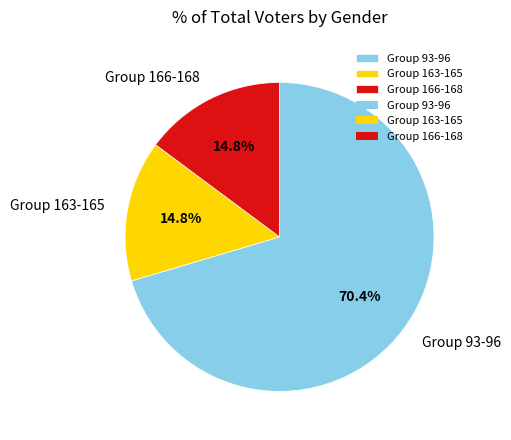

Does any single category account for the majority?

Yes